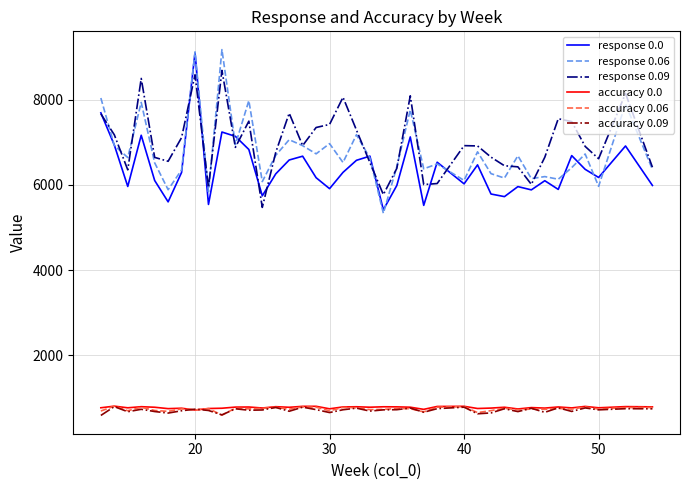

True or false: response 0.0 and accuracy 0.0 intersect in this chart.

False